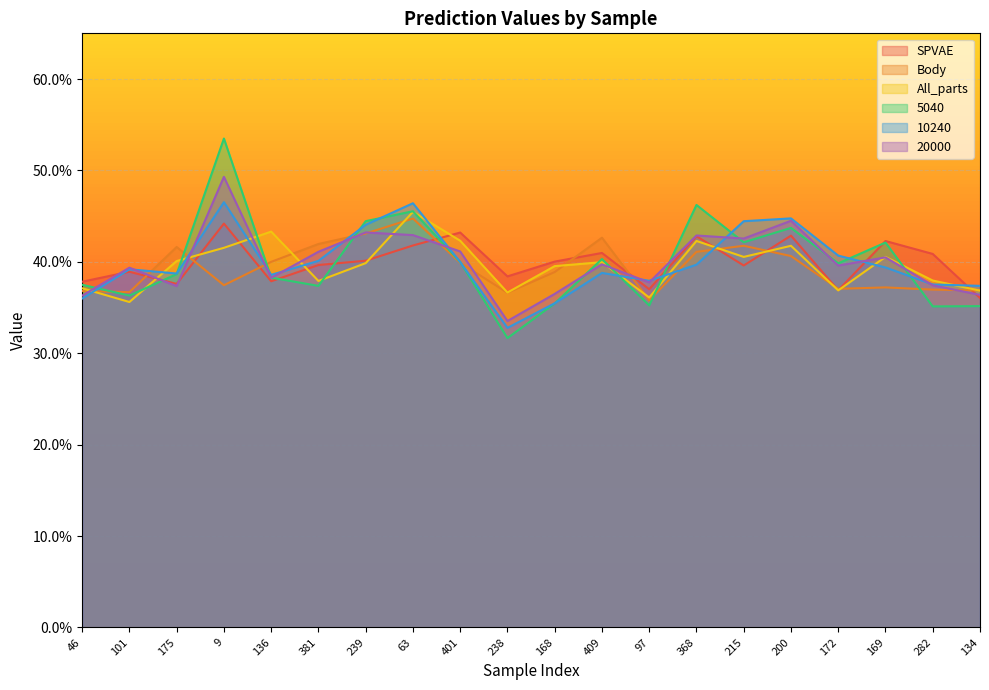

What is the maximum value for 10240?

0.5